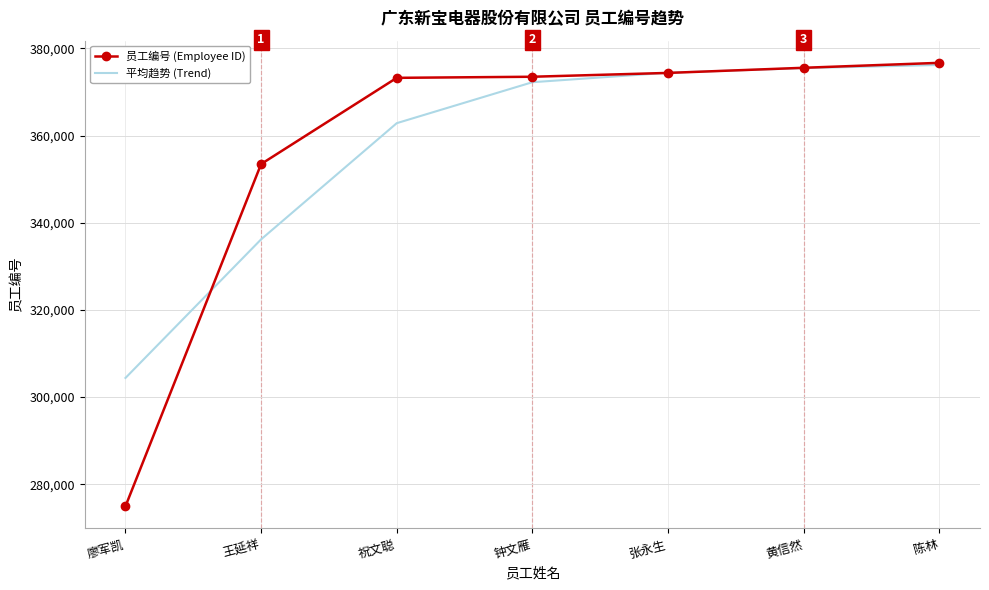

At which label is 平均趋势 (Trend) closest to 340300?

王延祥